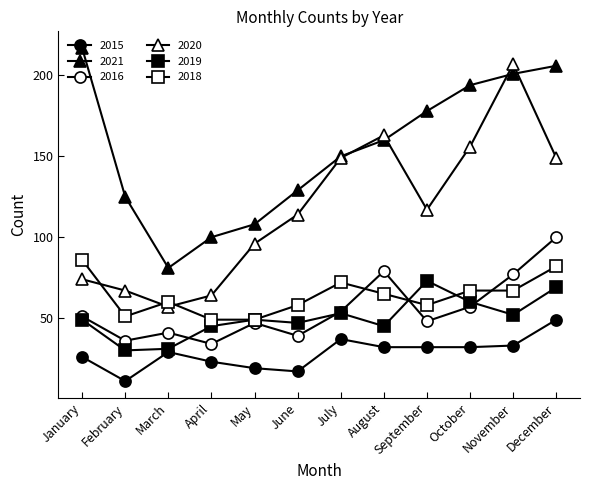

List the series in order of their peak value, highest first.

2021, 2020, 2016, 2018, 2019, 2015